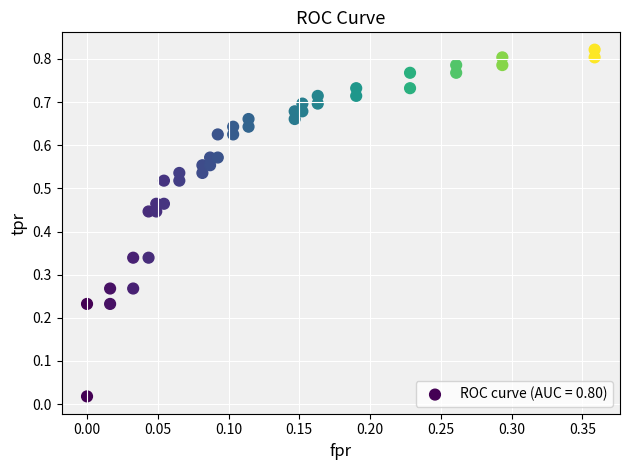

Count the number of points in this scatter plot.

40